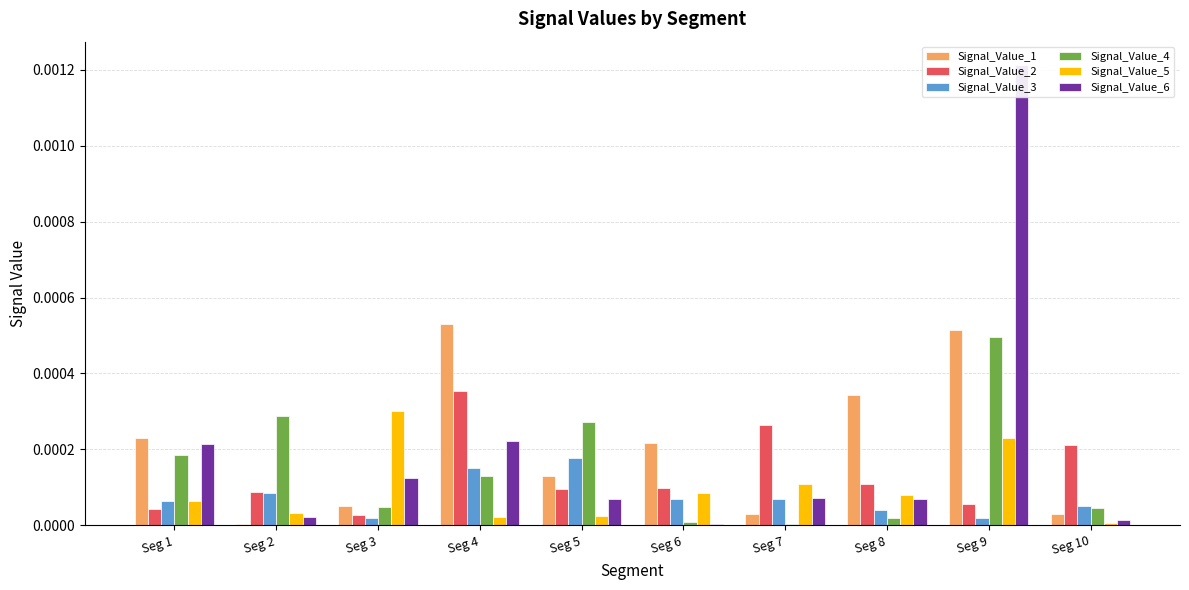

The Signal_Value_1 series shows 0.0 at Seg 9. True or false?

True